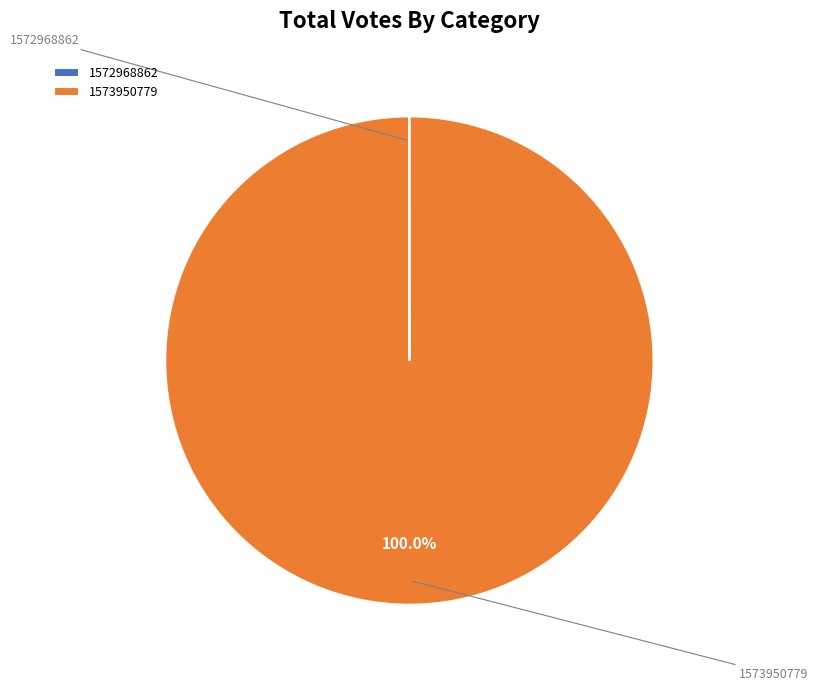

Which category accounts for the majority?

1573950779